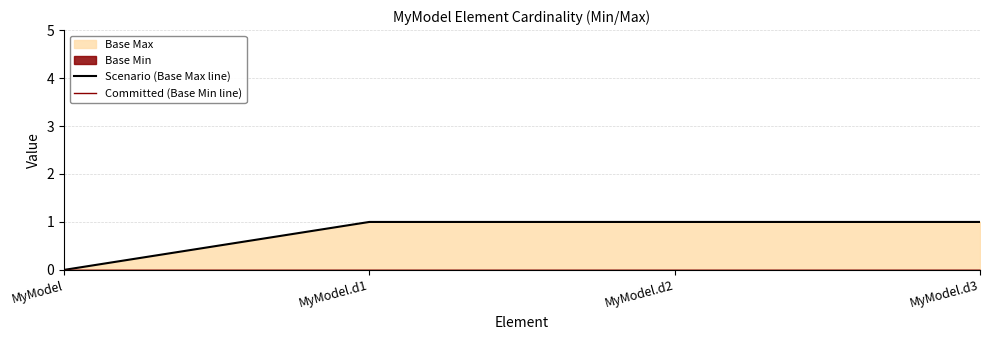

True or false: Scenario (Base Max line) and Committed (Base Min line) intersect in this chart.

False